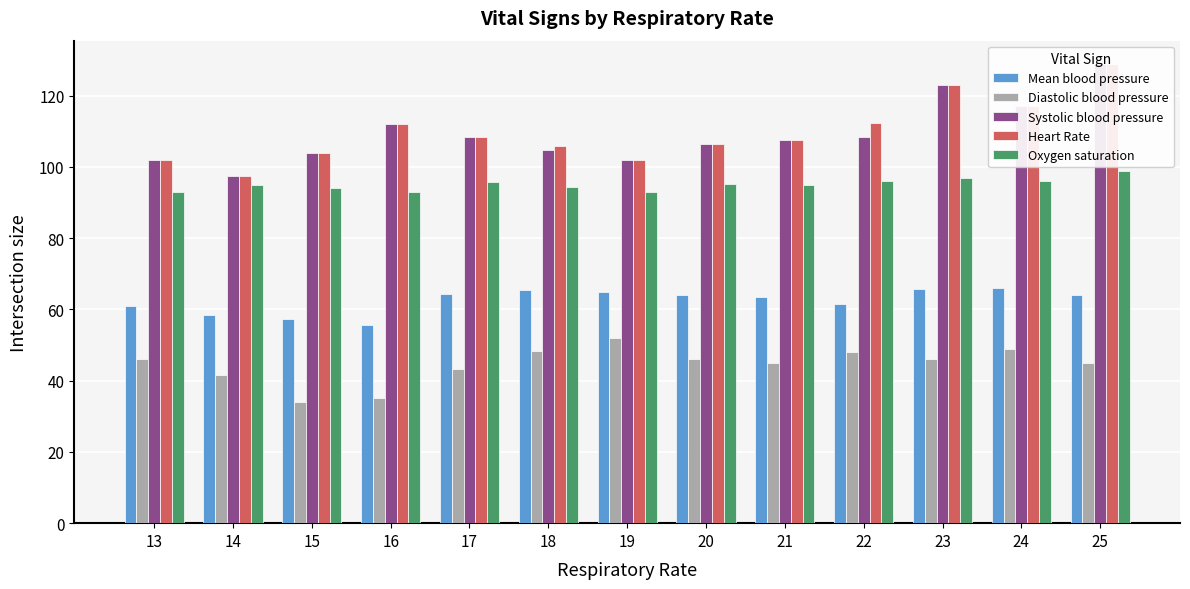

List the series in order of their peak value, highest first.

Systolic blood pressure, Heart Rate, Oxygen saturation, Mean blood pressure, Diastolic blood pressure